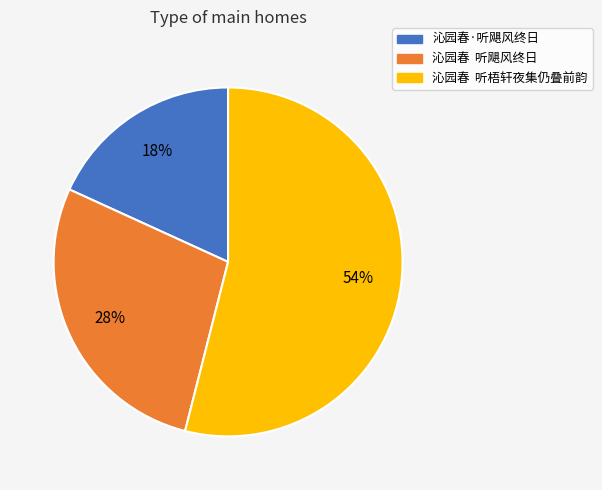

Which category has the biggest portion of the pie?

沁园春 听梧轩夜集仍叠前韵